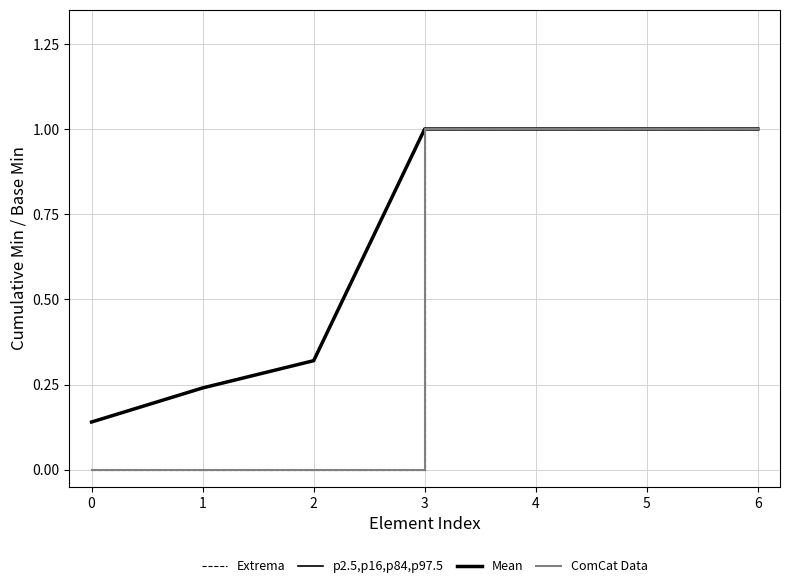

At which category is the sum across all series the highest?

3